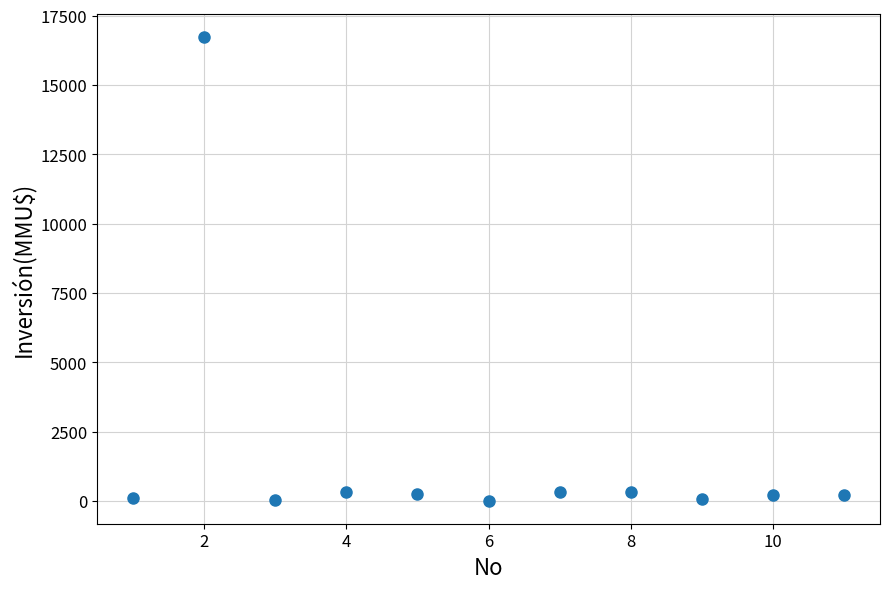

What is the average Y value?

1680